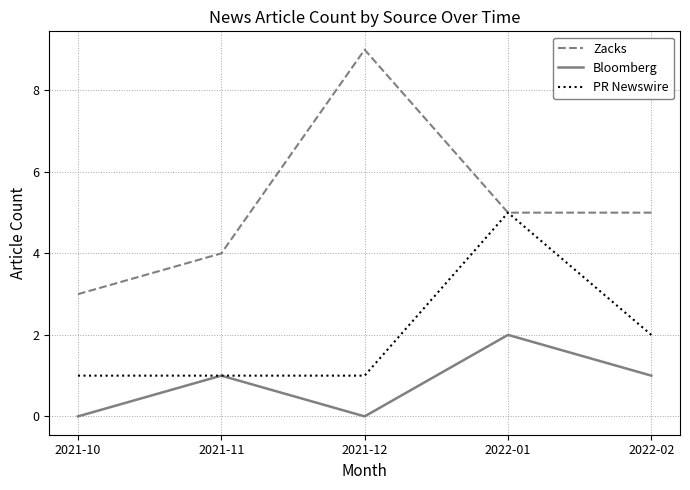

Read the Bloomberg value at 2022-02.

1